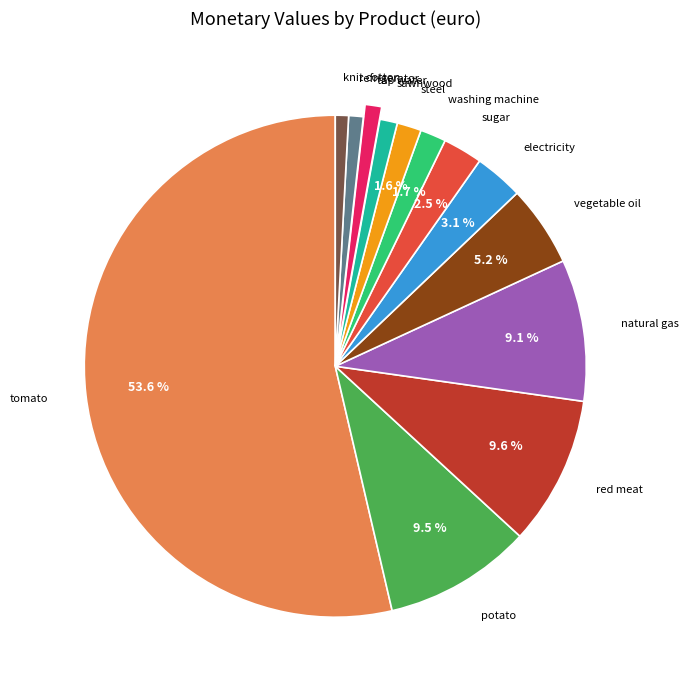

How many slices are in this pie chart?

13